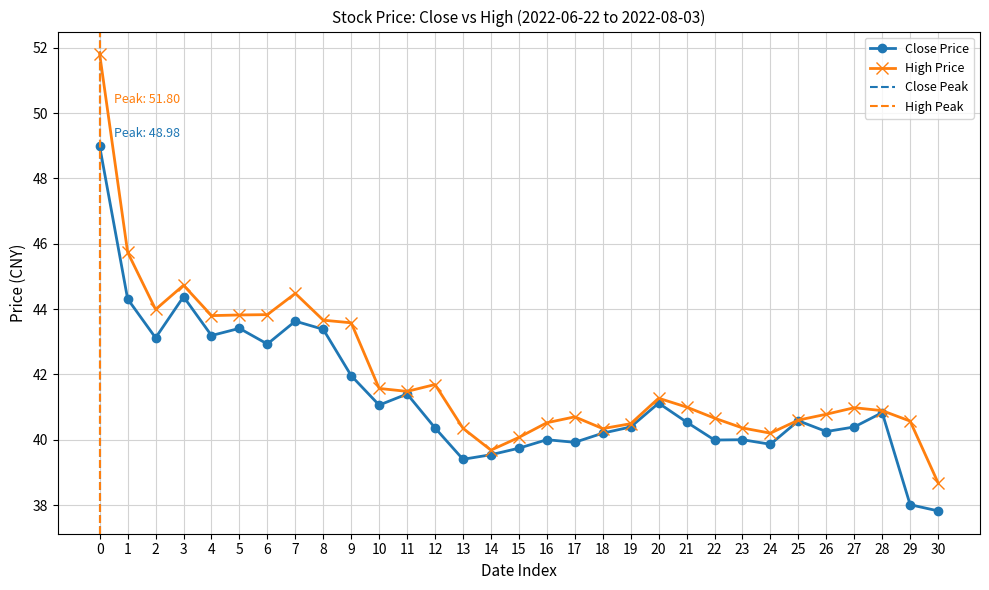

How many data points in high are less than 40?

2